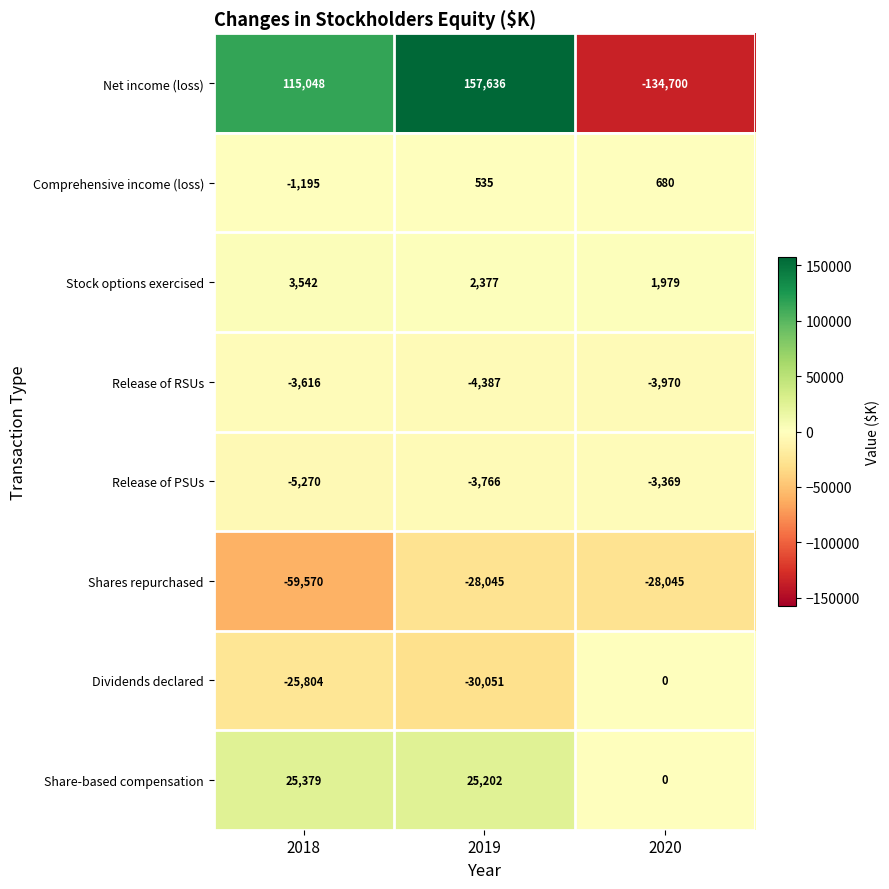

Reading left to right, list all the values displayed in this chart.

Net income (loss): 115048	157636	-134700
Comprehensive income (loss): -1195	535	680
Stock options exercised: 3542	2377	1979
Release of RSUs: -3616	-4387	-3970
Release of PSUs: -5270	-3766	-3369
Shares repurchased: -59570	-28045	-28045
Dividends declared: -25804	-30051	0
Share-based compensation: 25379	25202	0